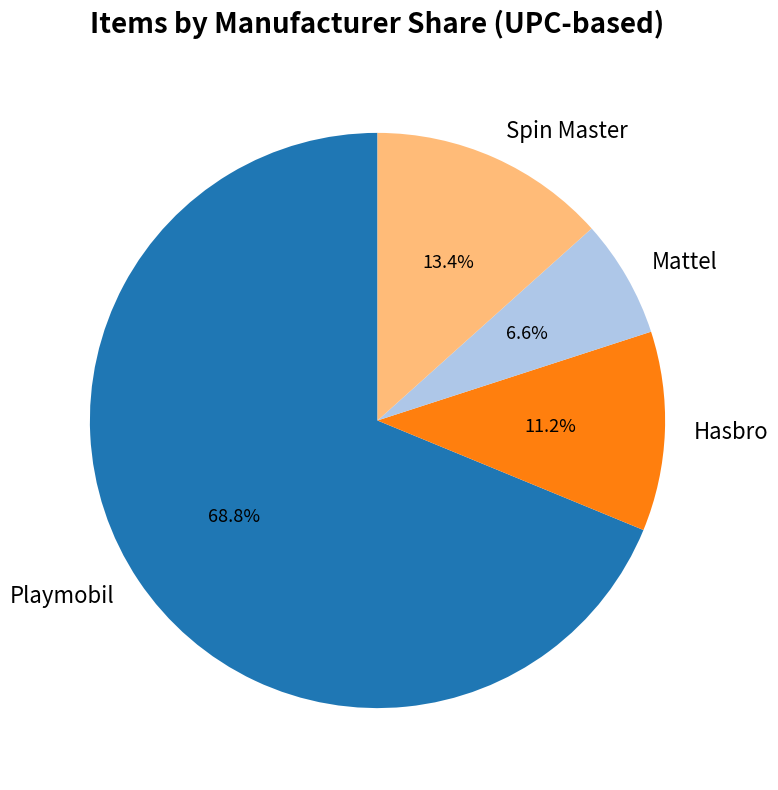

Which slice is the largest?

Playmobil